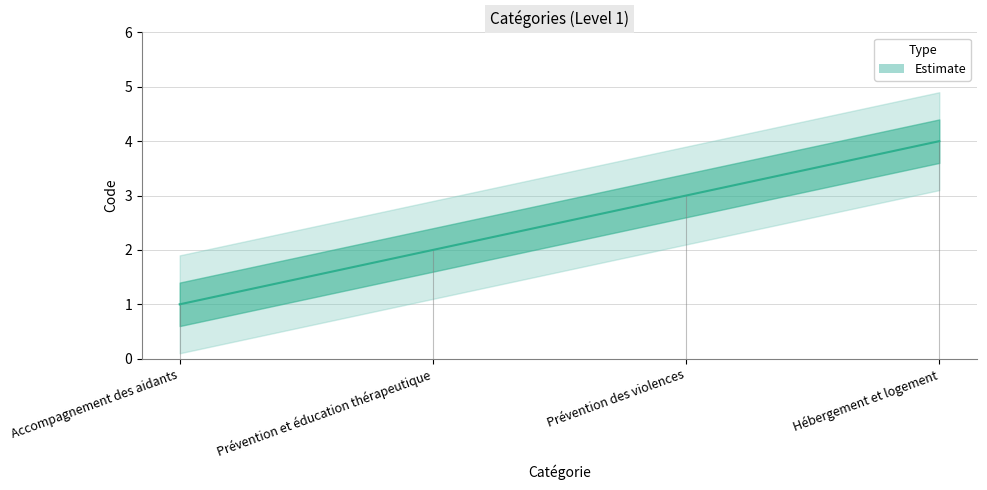

Rank the categories by value from lowest to highest.

Accompagnement des aidants, Prévention et éducation thérapeutique, Prévention des violences, Hébergement et logement